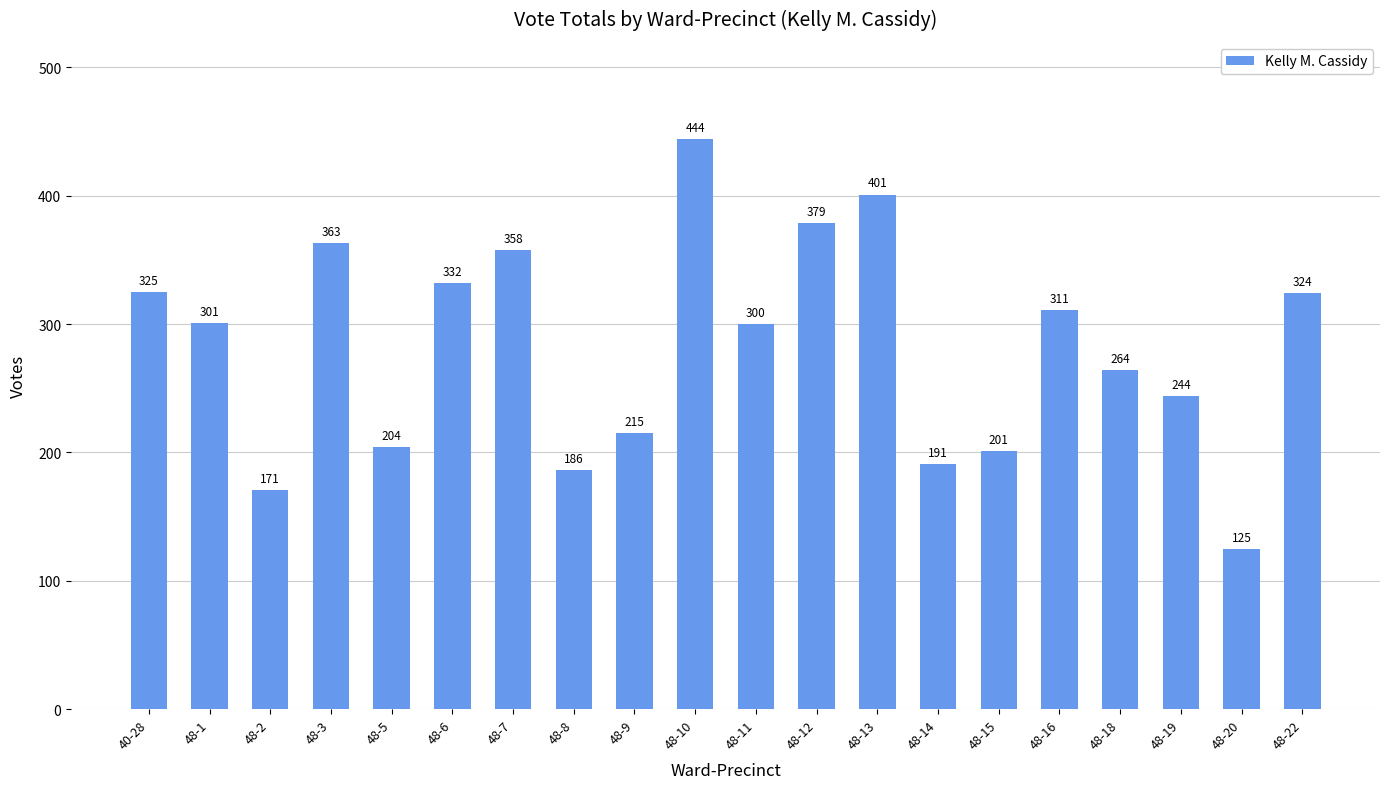

What is the approximate value at 48-3, to the nearest 50?

350